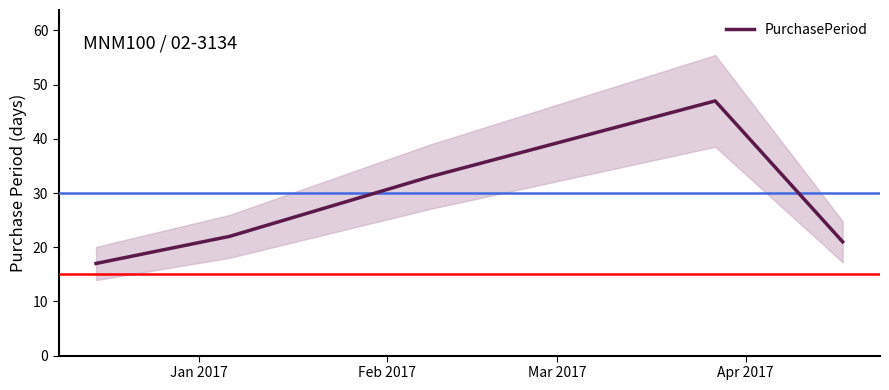

What is the difference between the maximum and minimum values?

30